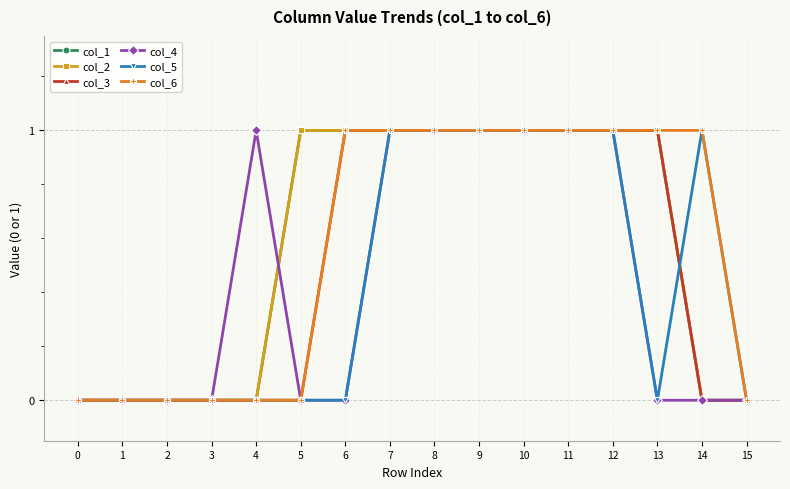

Is this an area chart (filled region under the line)?

No